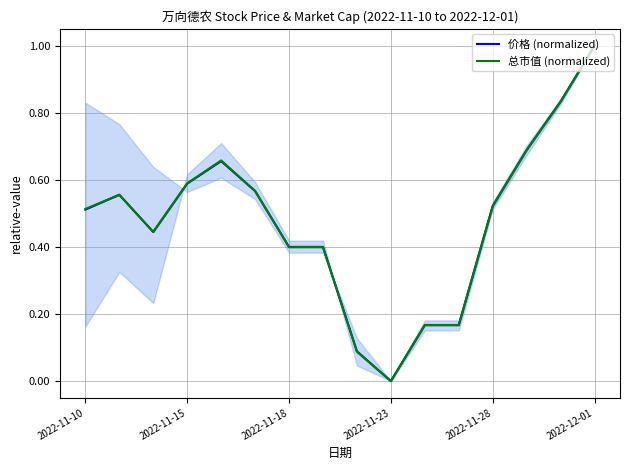

Which series ends up on top after the final intersection of 价格 (normalized) and 总市值 (normalized)?

价格 (normalized)